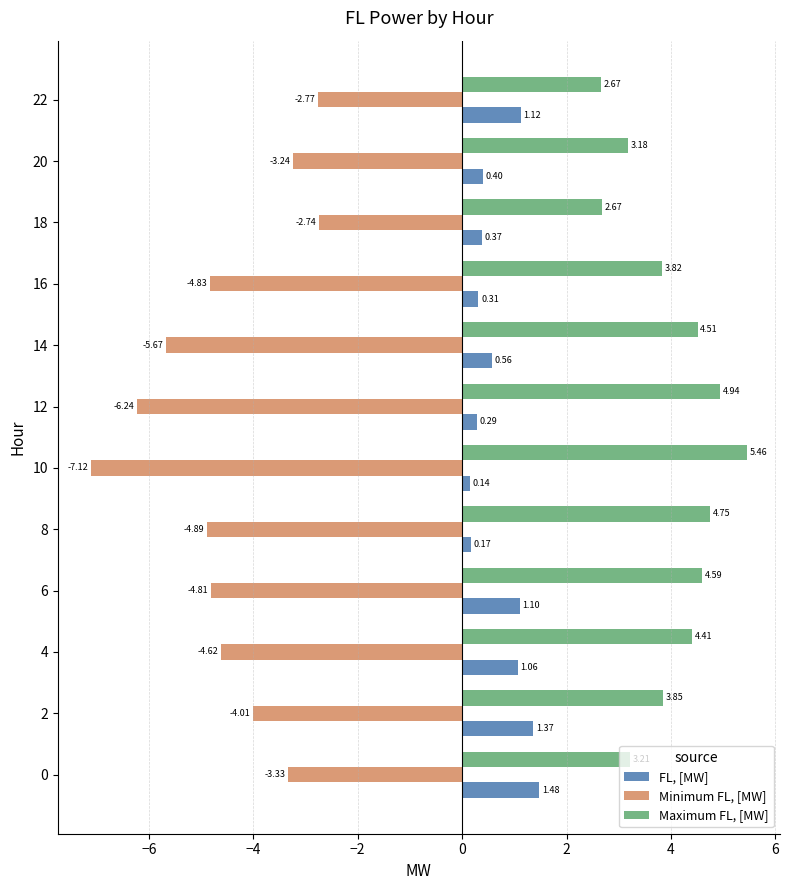

What is the spread (max minus min) of values at 2?

7.9